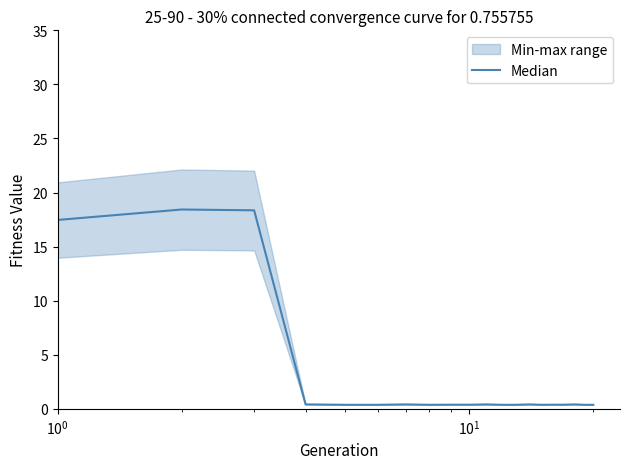

True or false: there are more than 2 points higher than both neighbors.

True